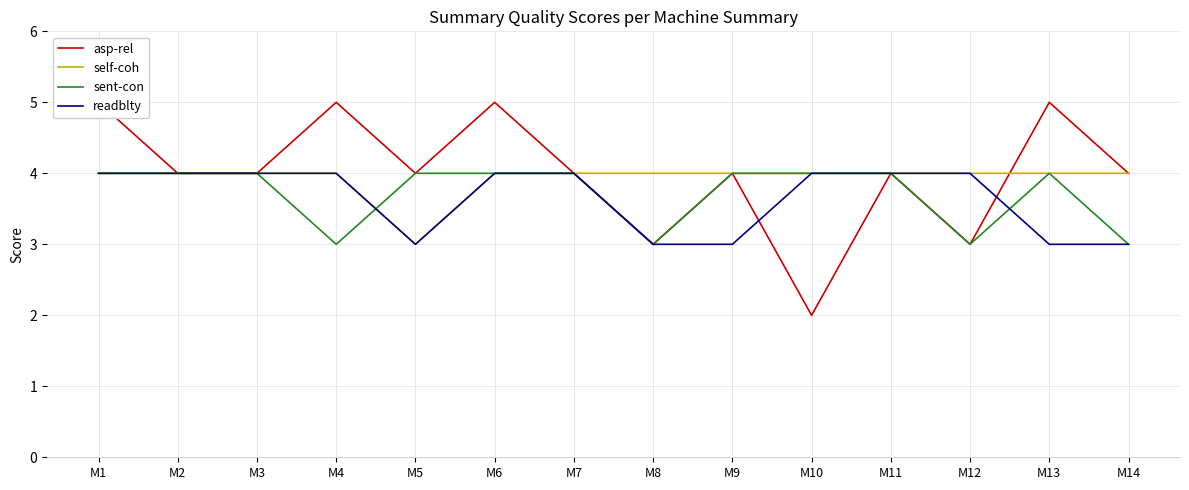

Which series has the largest total across all categories?

asp-rel